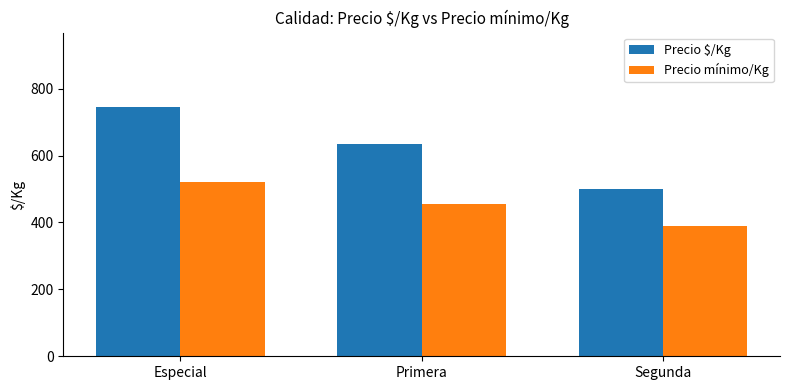

How many data points in Precio $/Kg are less than 633?

1